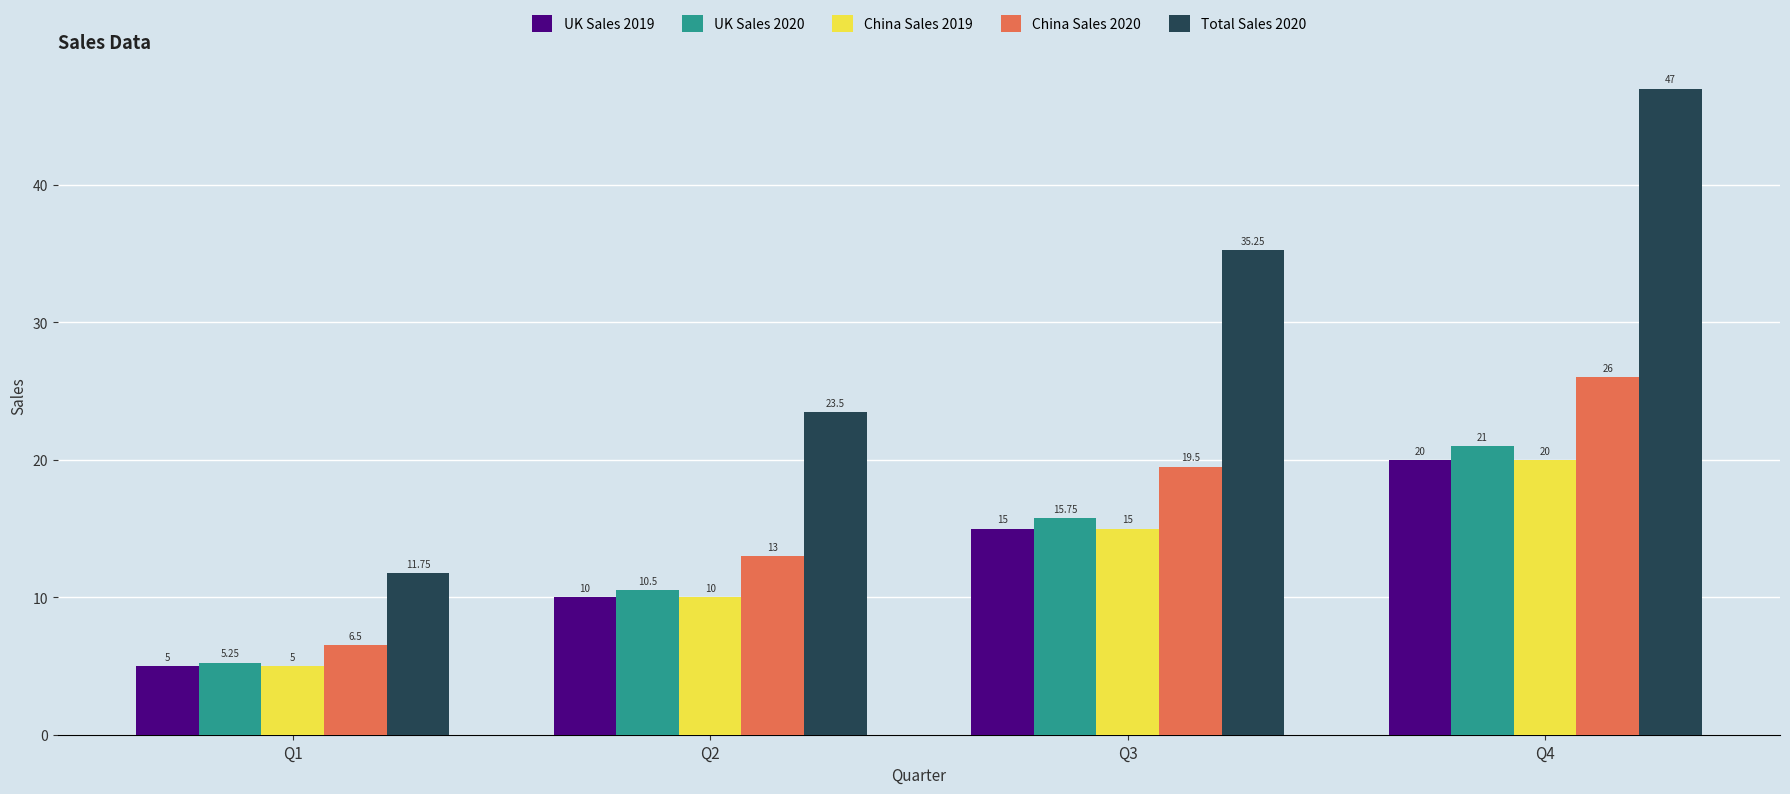

What is the smallest value displayed?

5.0